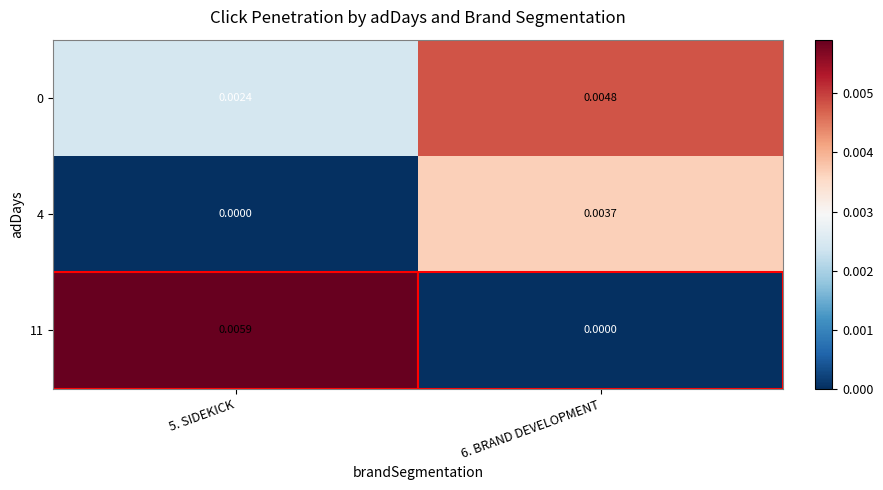

Is the value of 11 at 5. SIDEKICK greater than the value of 4 at 5. SIDEKICK?

Yes